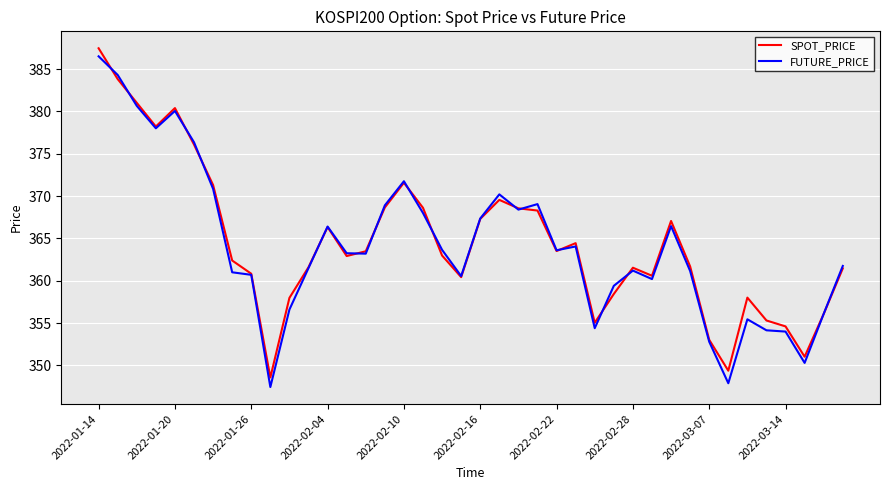

What is the lowest value of the SPOT_PRICE series?

348.6